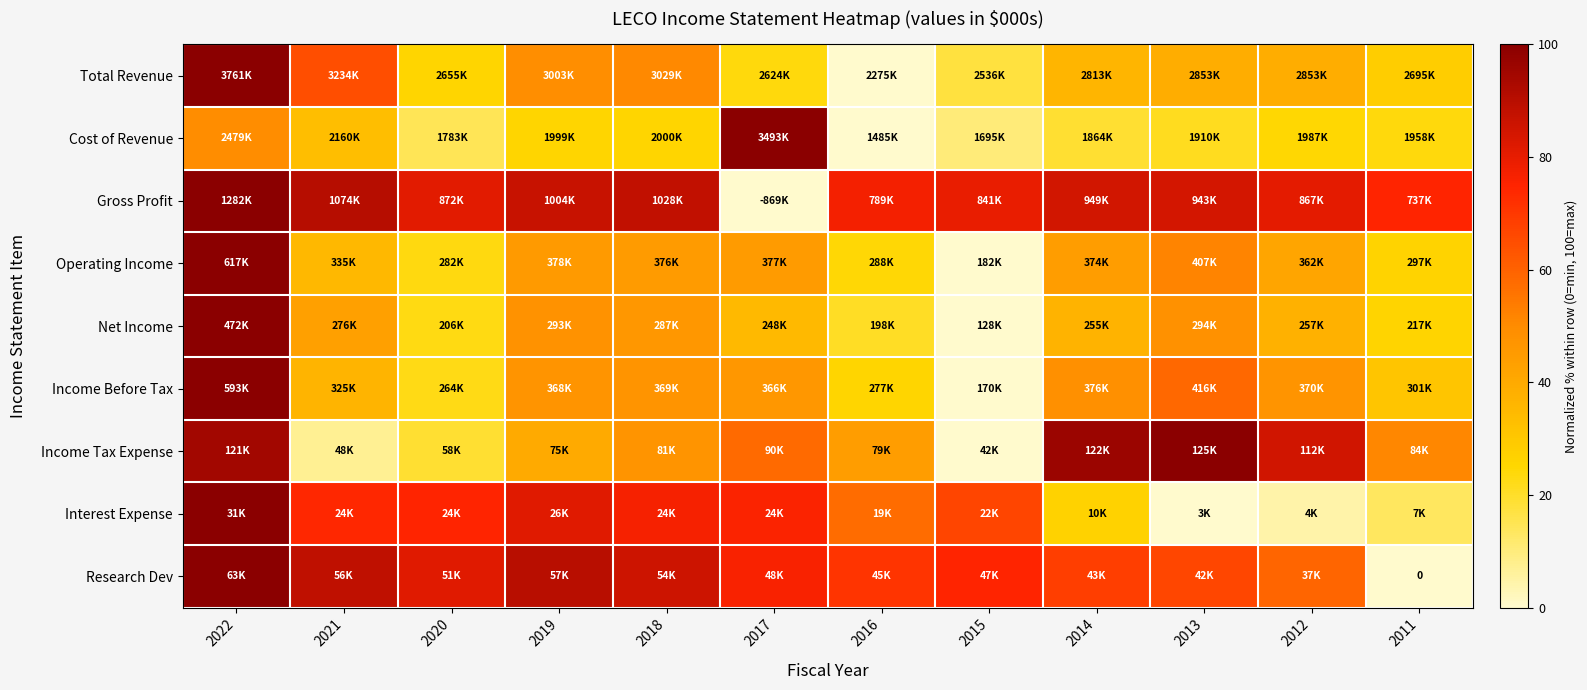

Read the Income Before Tax value at 2011.

31.1